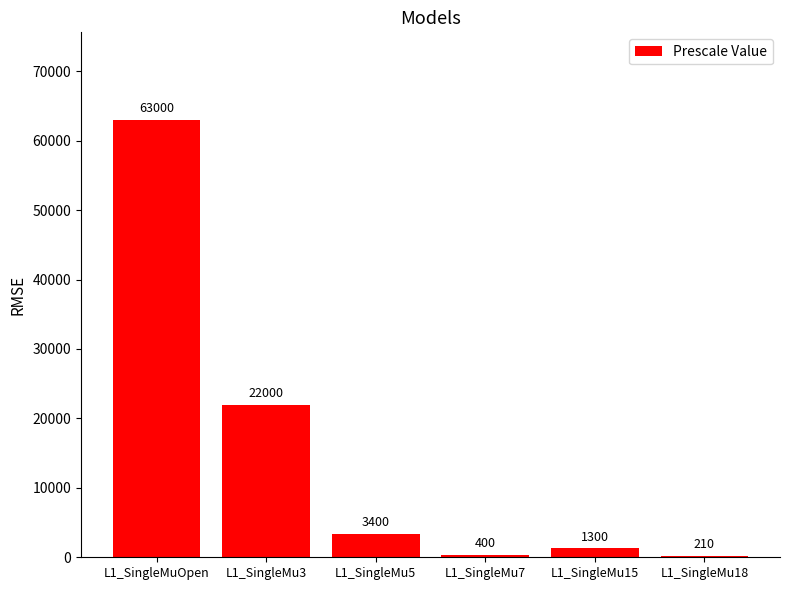

Where does the data first go above 3400?

L1_SingleMuOpen